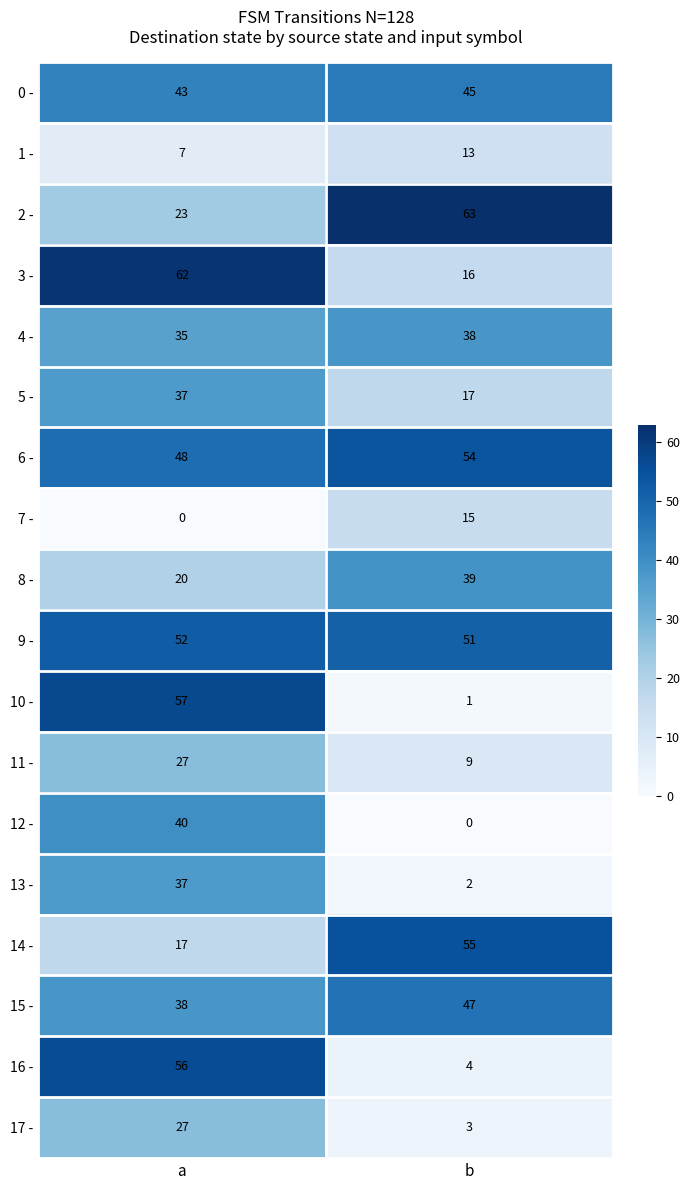

The 12 - series shows -13 at b. True or false?

False